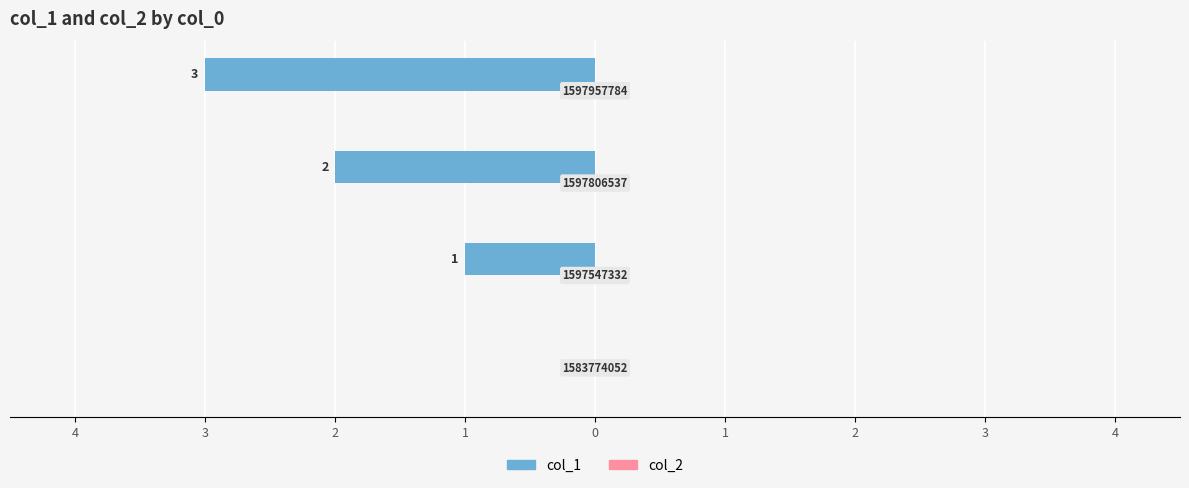

Are the bars horizontal?

Yes